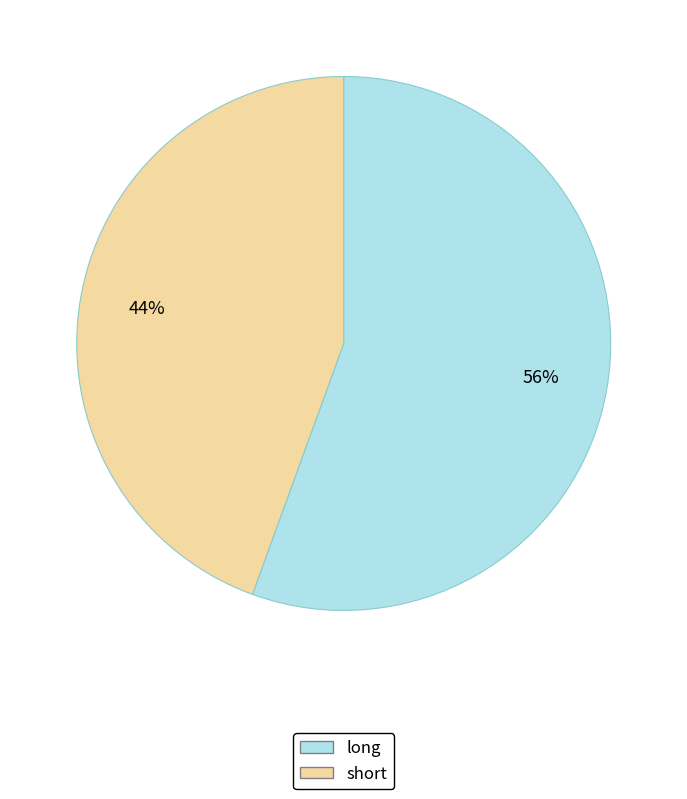

Between short and long, which is larger?

long